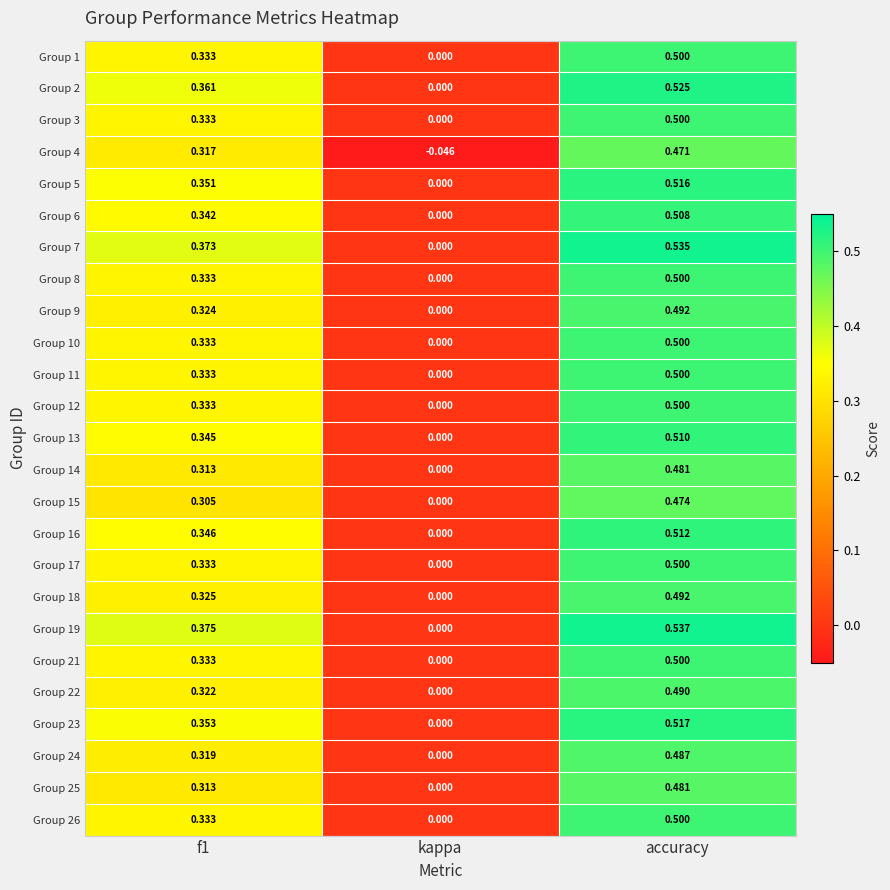

Which series changed the most between f1 and kappa?

Group 19